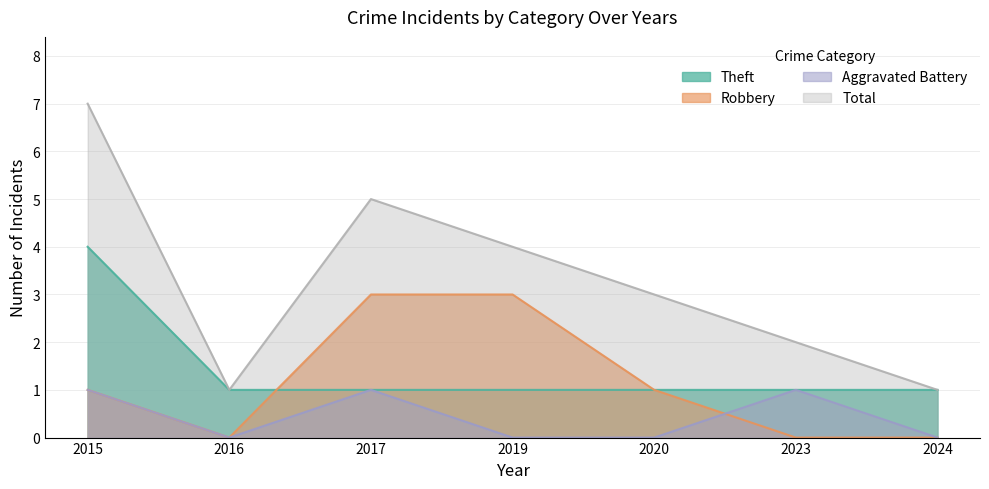

Which category has the highest value across all series?

2015